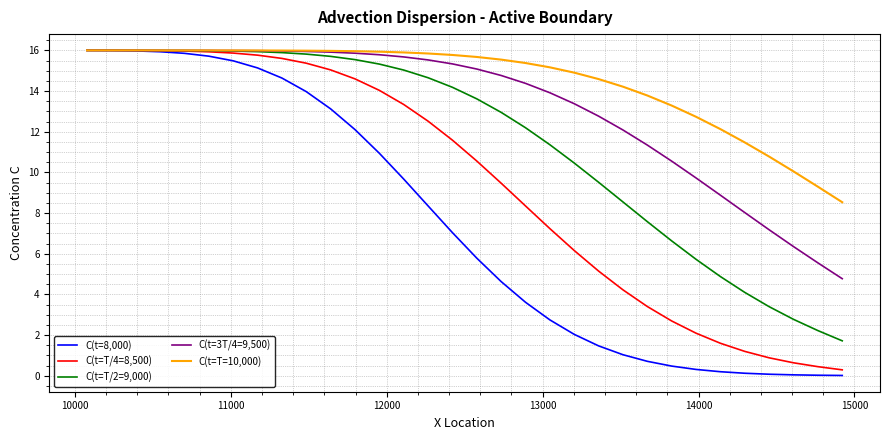

Which series has the largest total across all categories?

C(t=T=10,000)